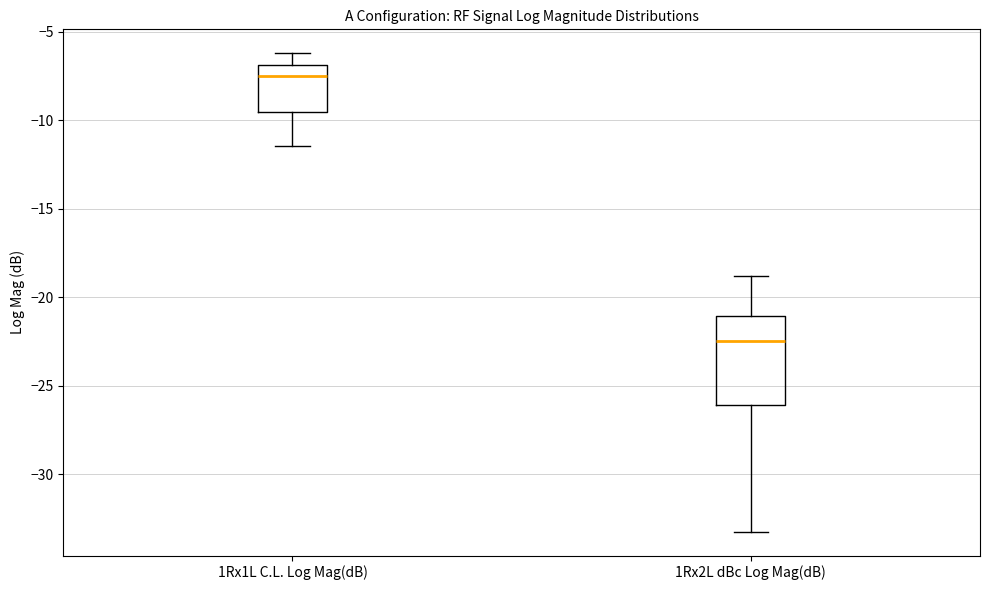

Which box is the tallest, from its lower edge to its upper edge?

1Rx2L dBc Log Mag(dB)